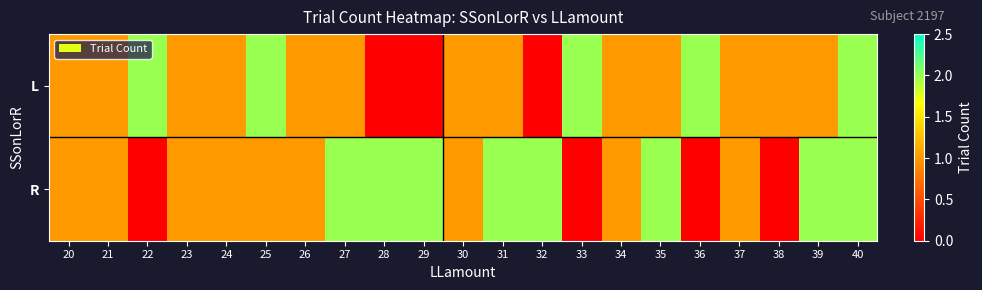

List the series in order of their overall mean, highest first.

R, L